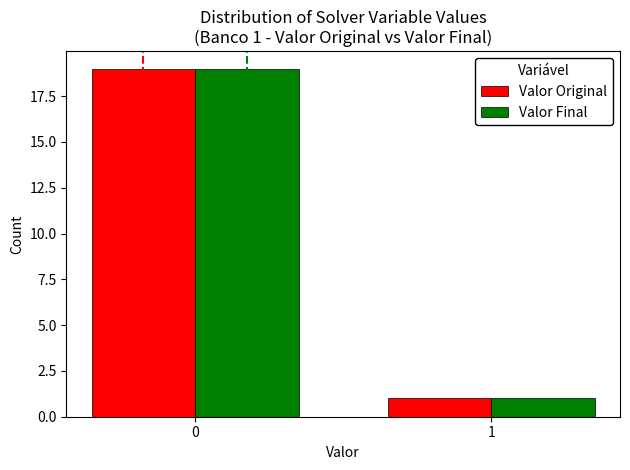

How many values in the Valor Original series are below 19?

1